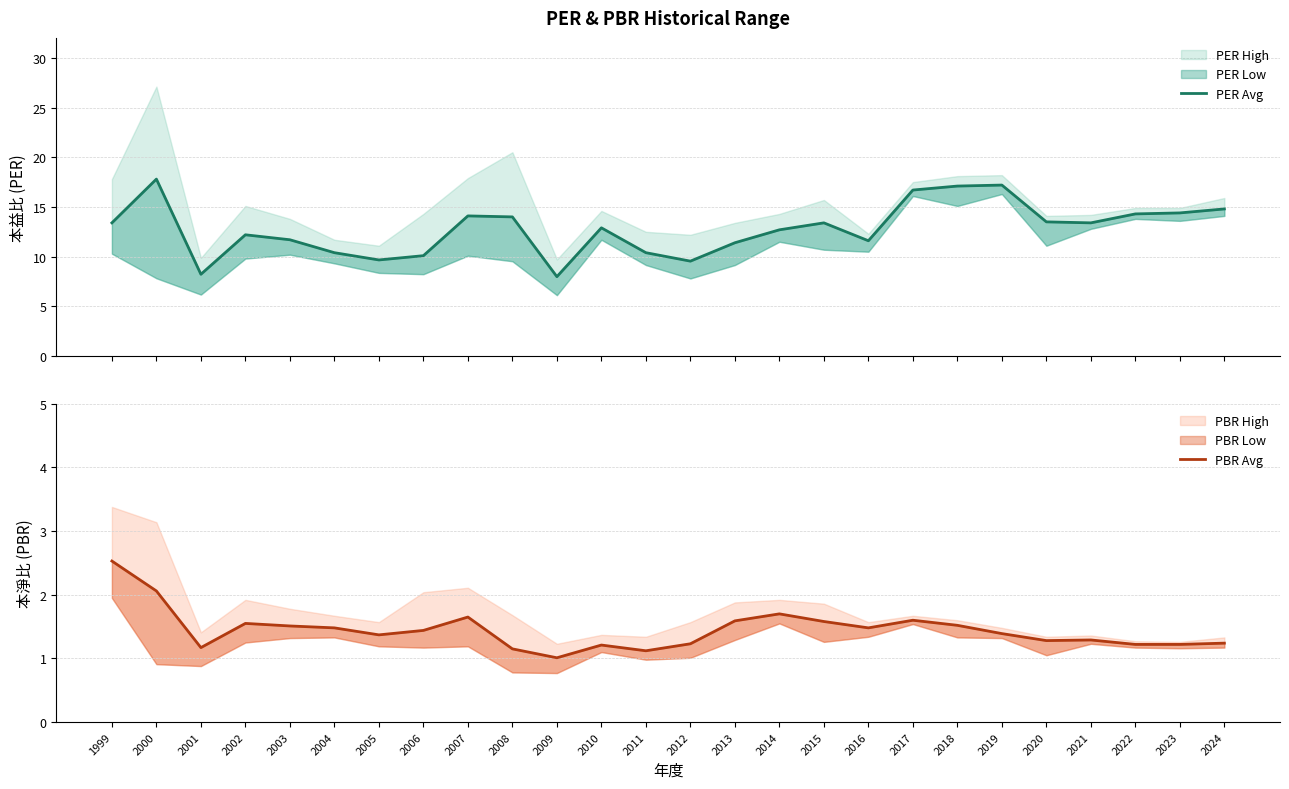

What is the highest value of the PBR Avg series?

2.5